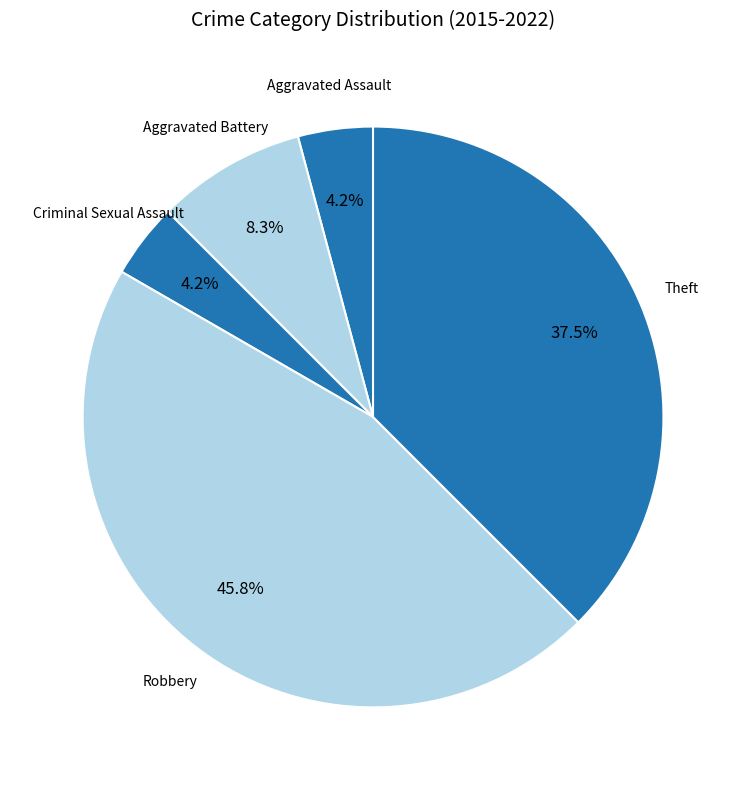

Count the number of slices in the pie.

5